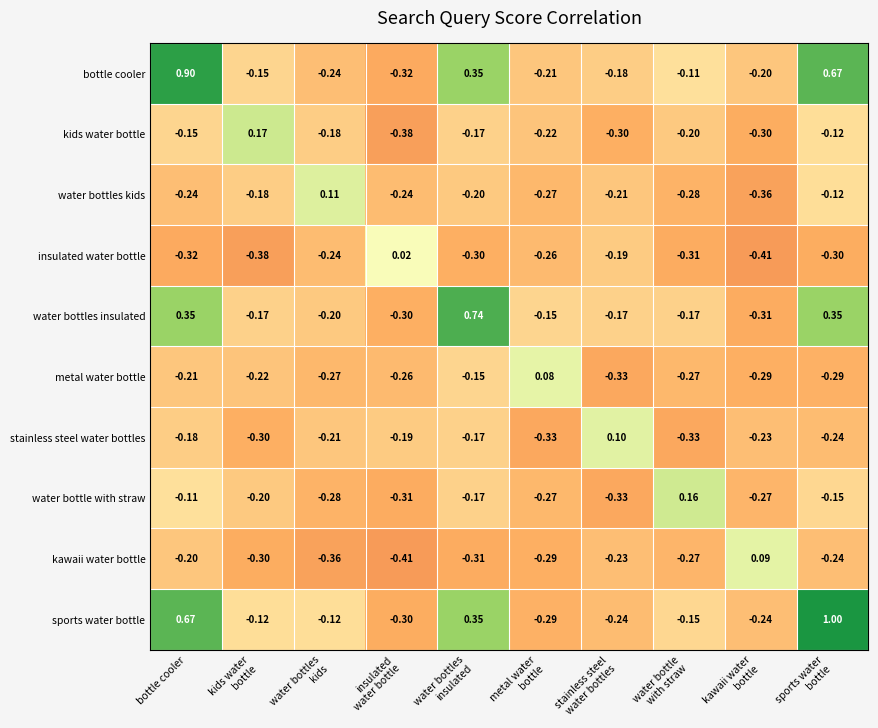

Which series has the largest total across all categories?

sports water bottle